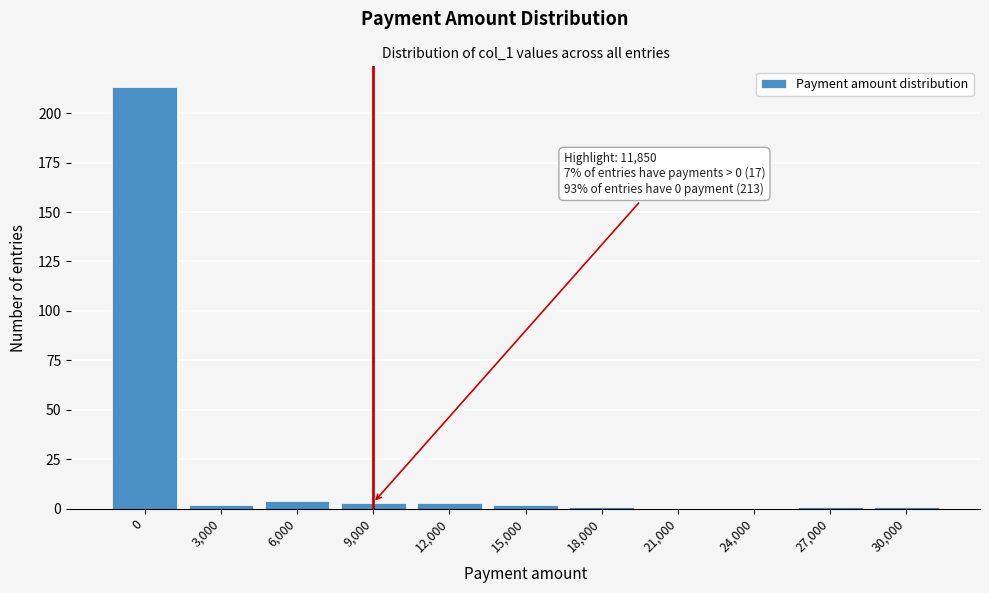

Reading left to right, extract all data points from this chart.

0=213	3,000=2	6,000=4	9,000=3	12,000=3	15,000=2	18,000=1	21,000=0	24,000=0	27,000=1	30,000=1